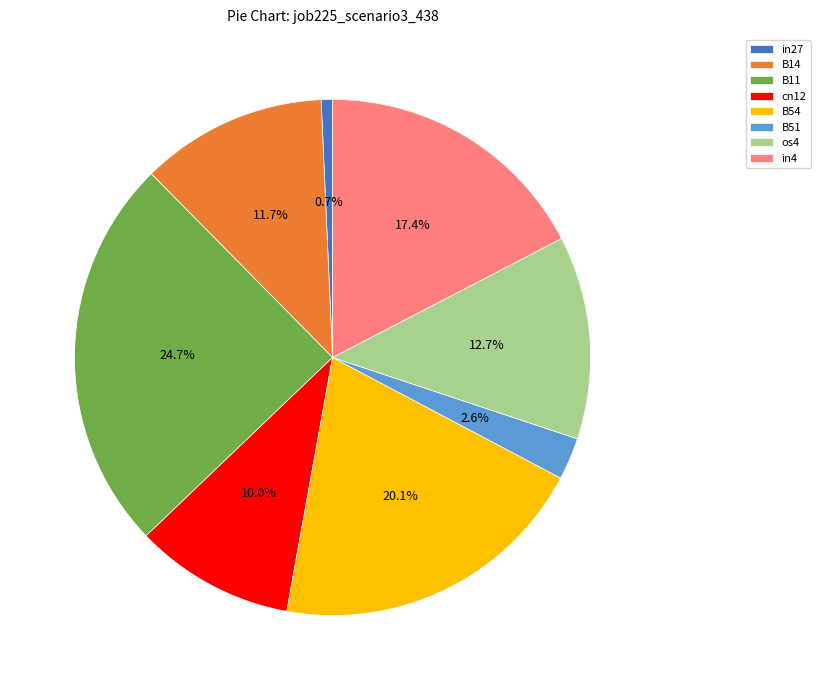

How many segments does this pie chart have?

8